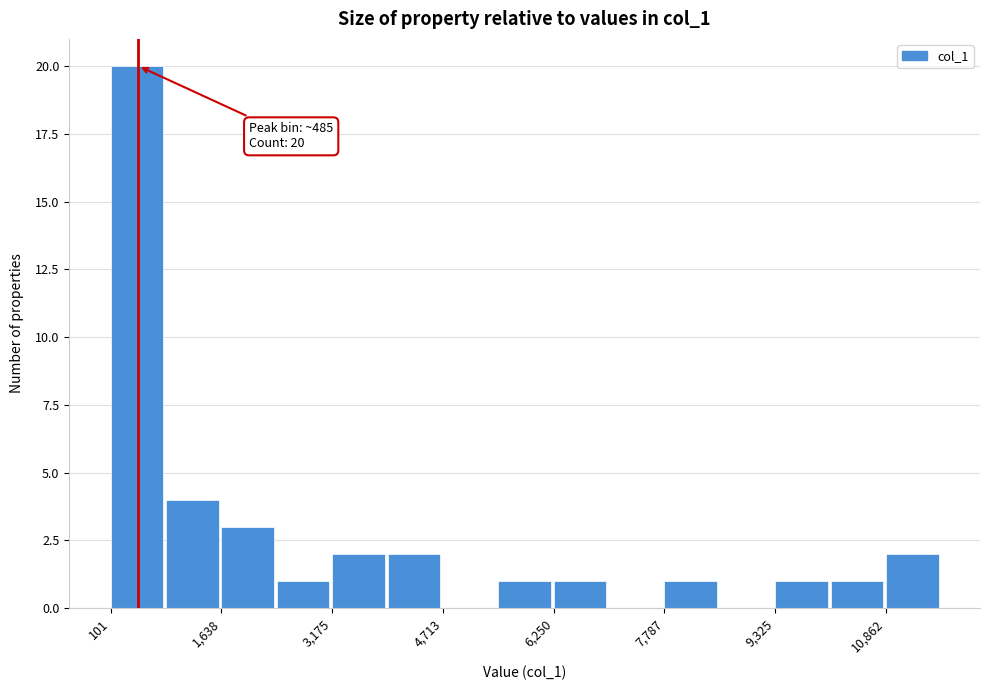

Read against the x-axis, roughly where is the centre of the tallest bar?

400